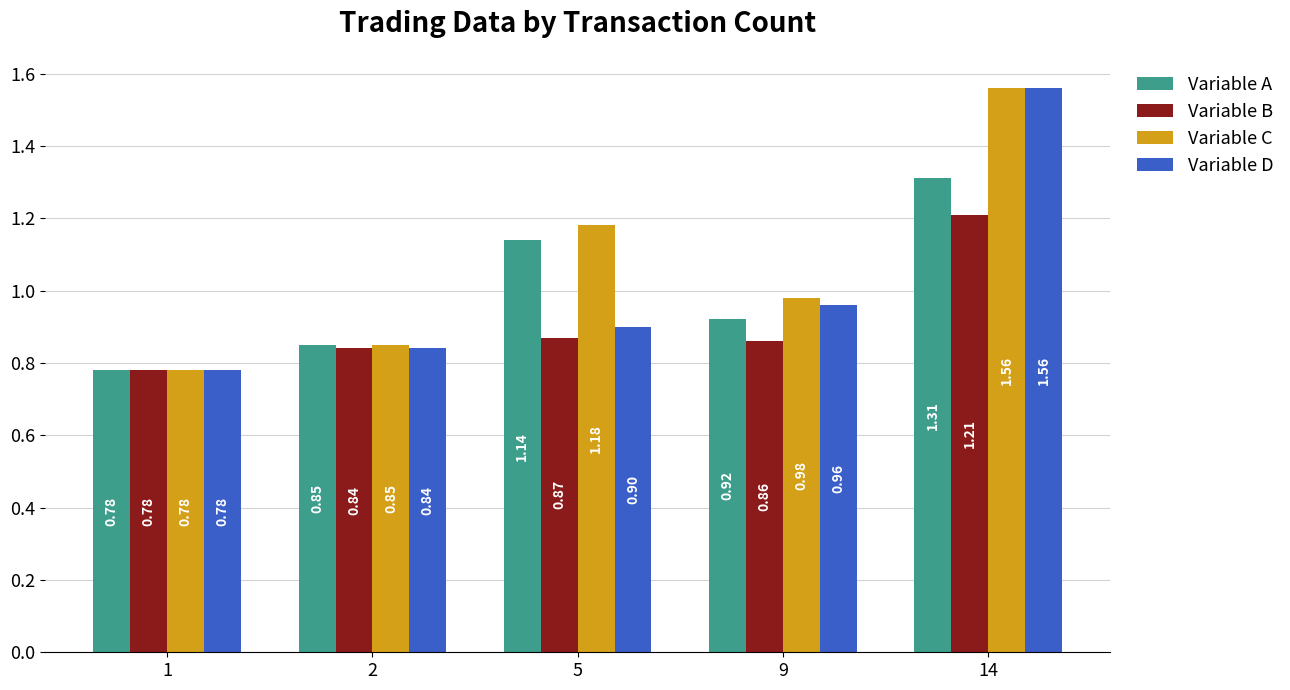

What is the sum of the Variable A values at 9 and 1?

1.7